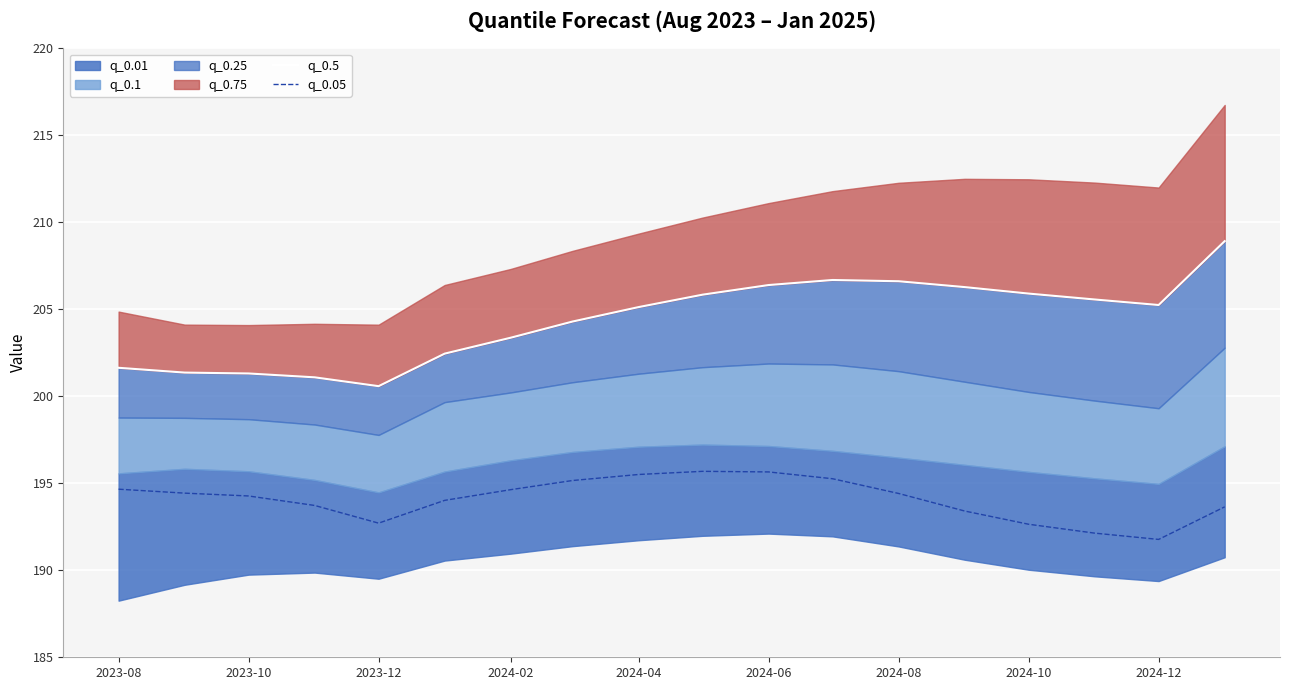

True or false: q_0.05 has a value of 323.2 at 2024-10.

False